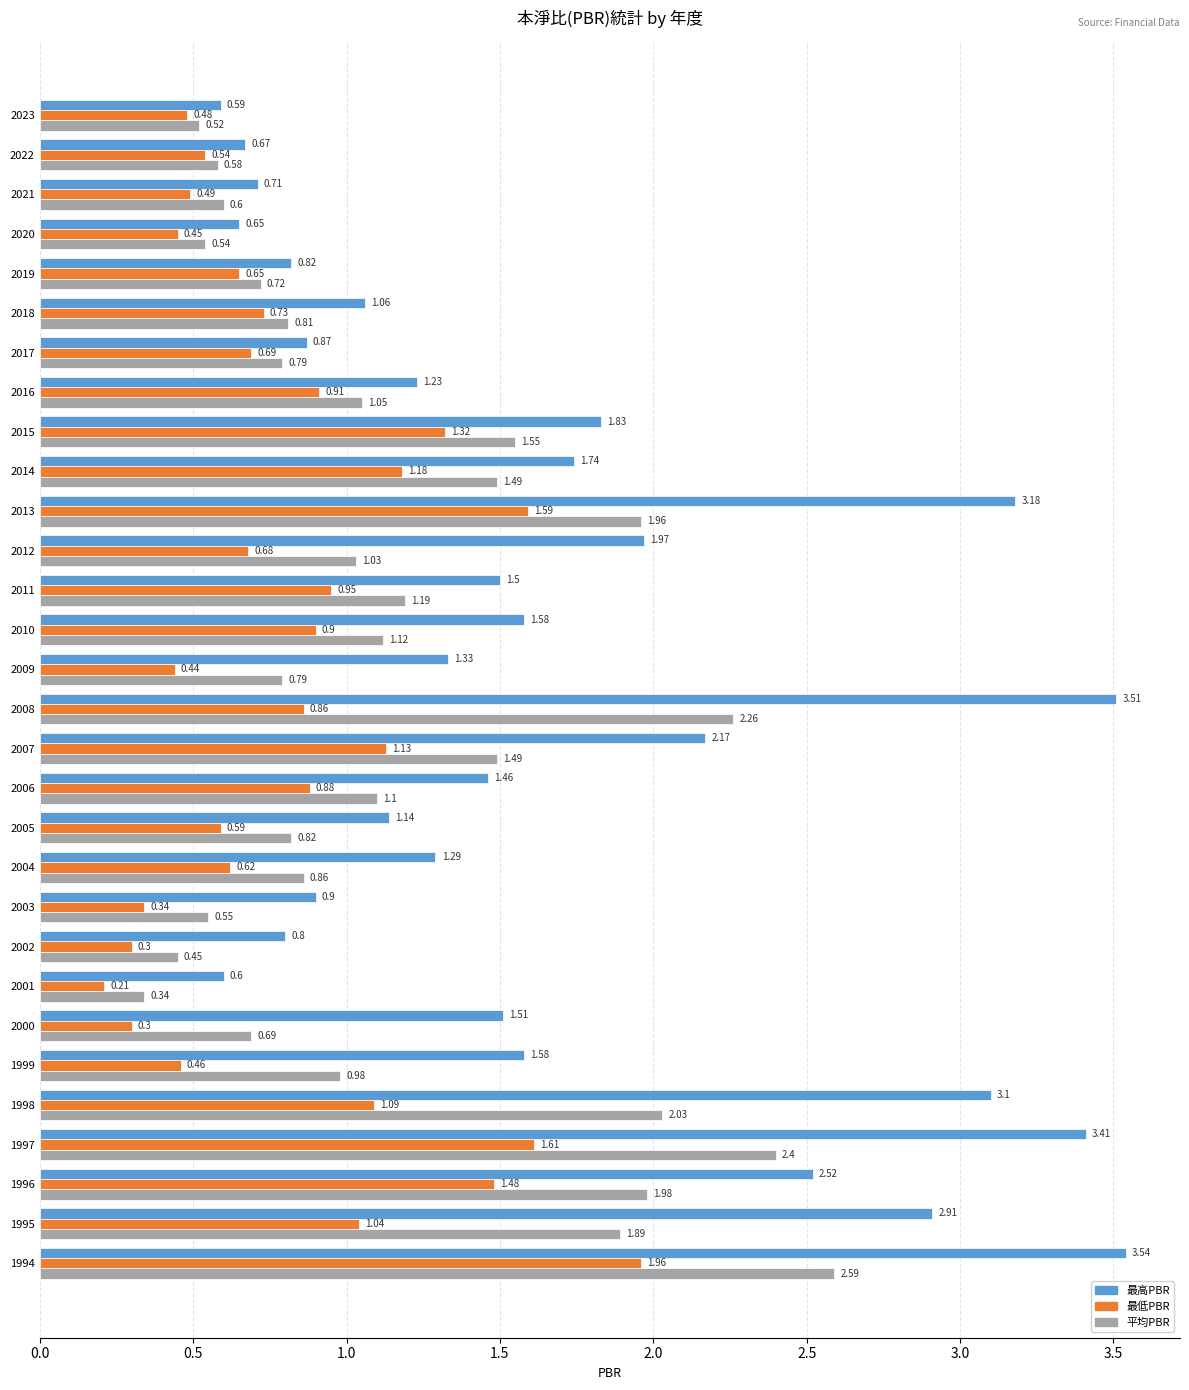

What is the difference between the second highest and minimum values in the 最高PBR series?

2.9